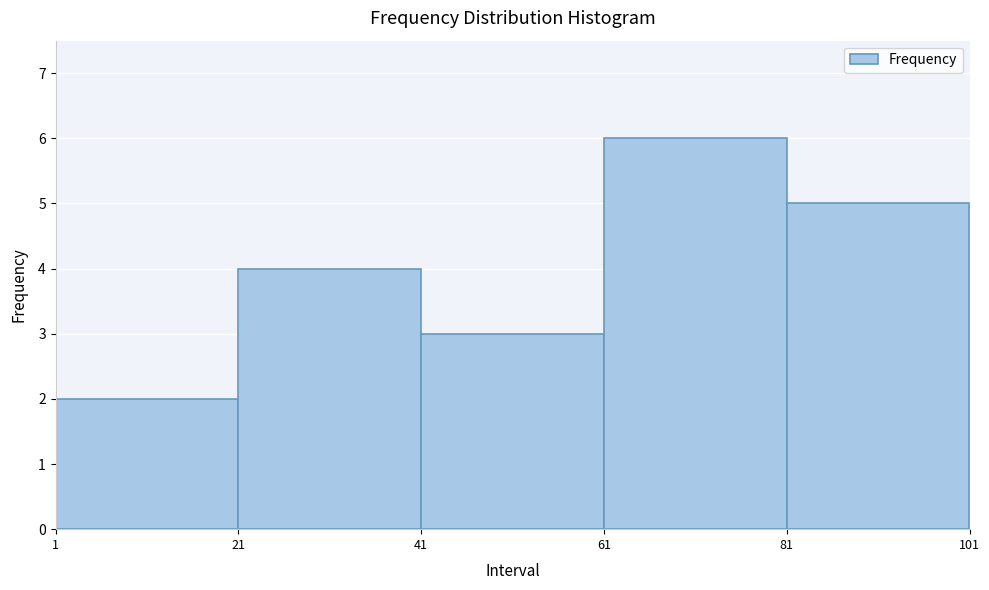

Reading left to right, list every bar in this chart as the range it spans on the x-axis followed by its height. The values are not printed on the chart, so give them approximately, as read against the axis.

1 to 21: 2
21 to 41: 4
41 to 61: 3
61 to 81: 6
81 to 101: 5